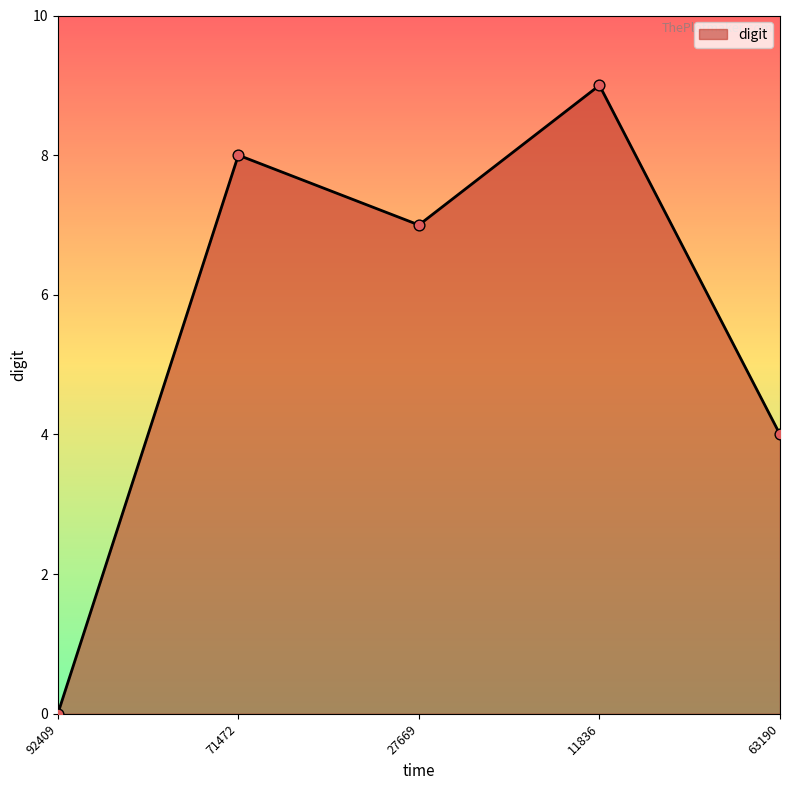

Between 27669 and 71472, which is larger?

71472